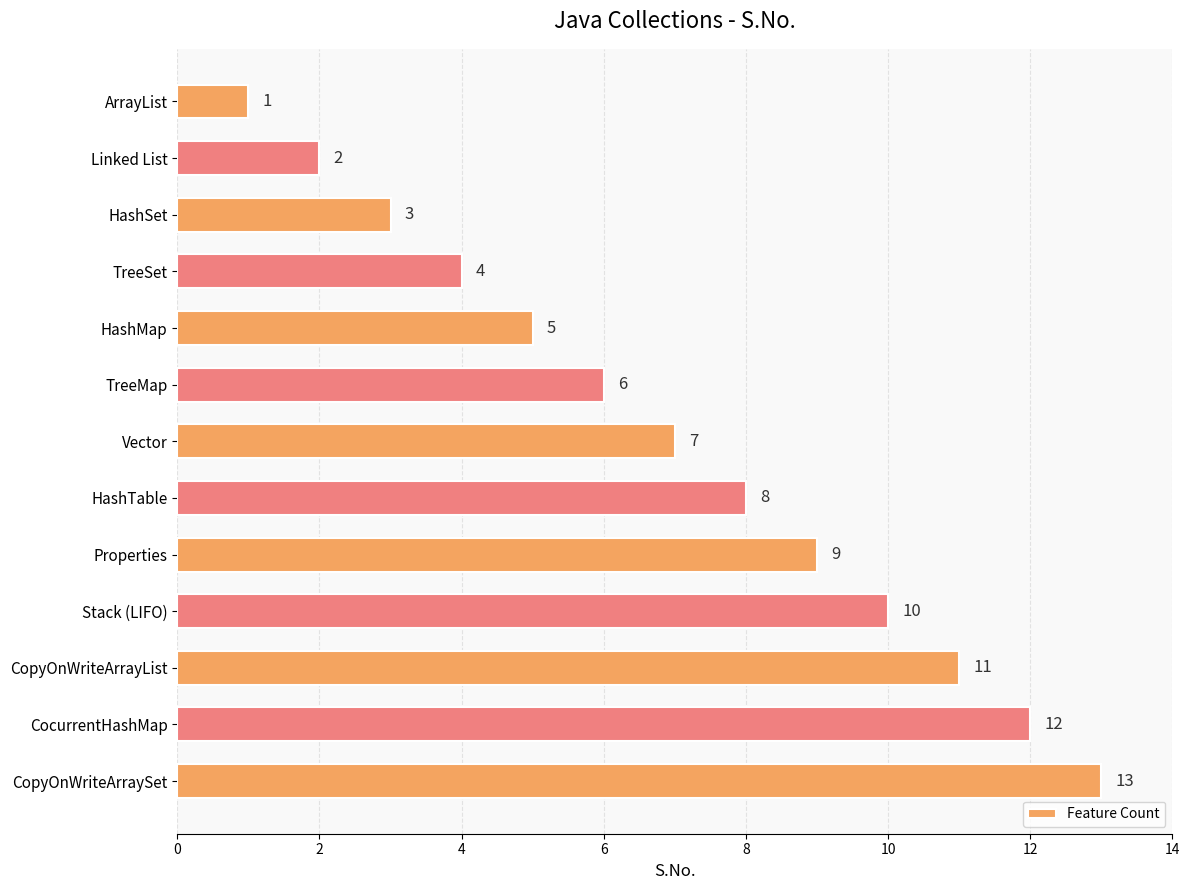

List the labels in order of value, smallest first.

ArrayList, Linked List, HashSet, TreeSet, HashMap, TreeMap, Vector, HashTable, Properties, Stack (LIFO), CopyOnWriteArrayList, CocurrentHashMap, CopyOnWriteArraySet